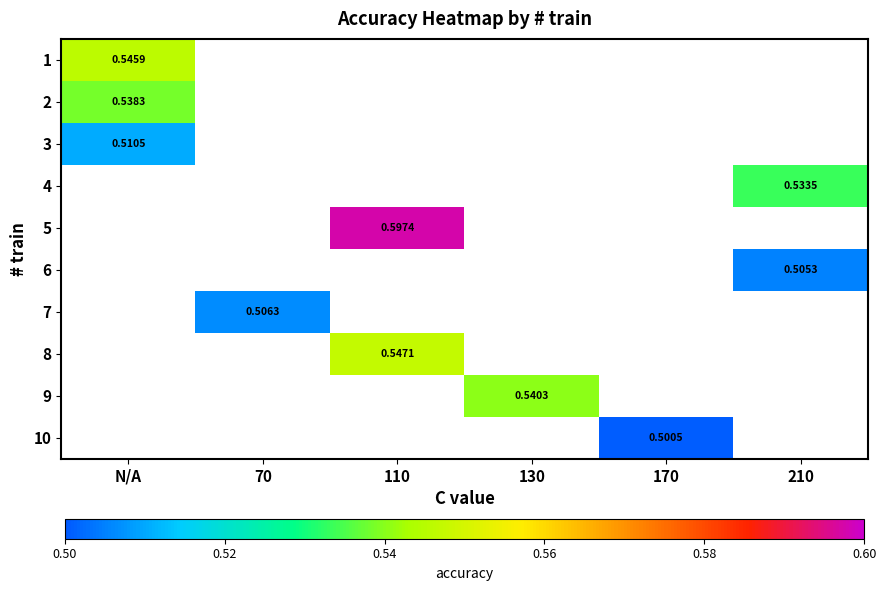

How many data points does each series have?

6